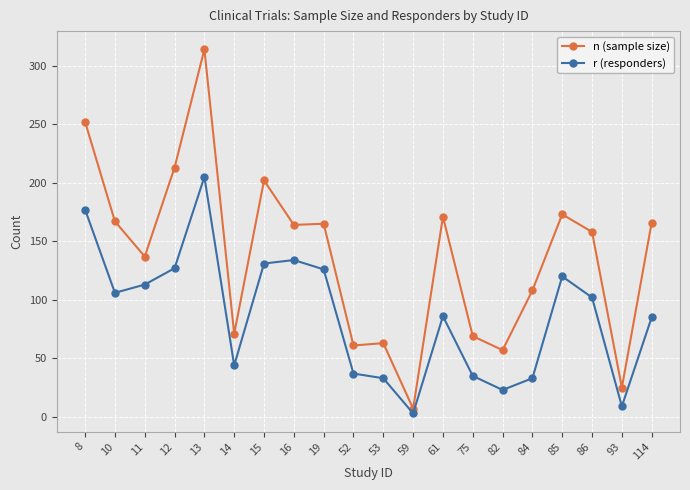

The n (sample size) series shows 165 at 19. True or false?

True